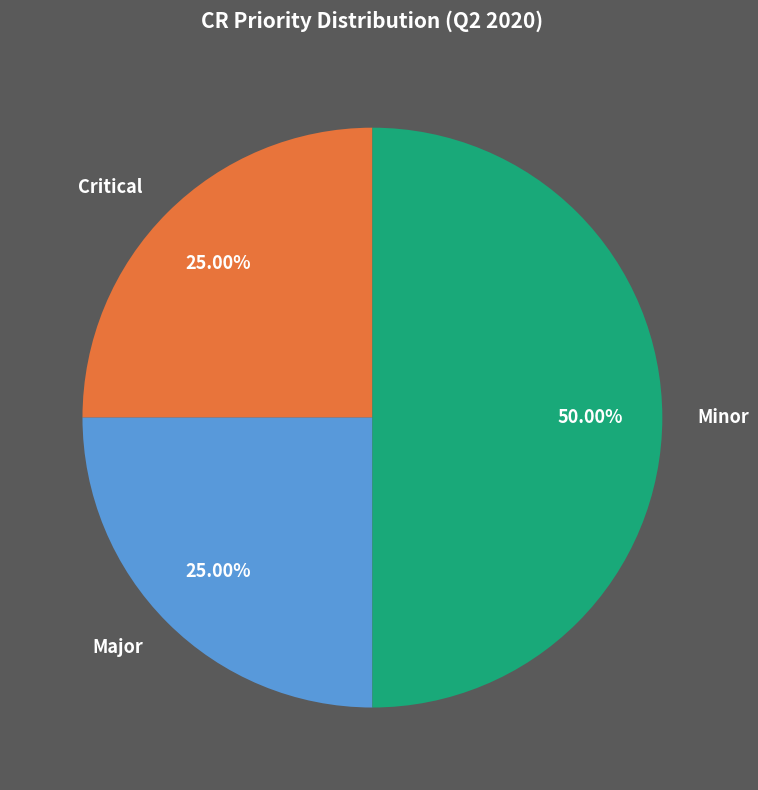

Approximately how many times larger is the value at Major compared to Minor?

0.5